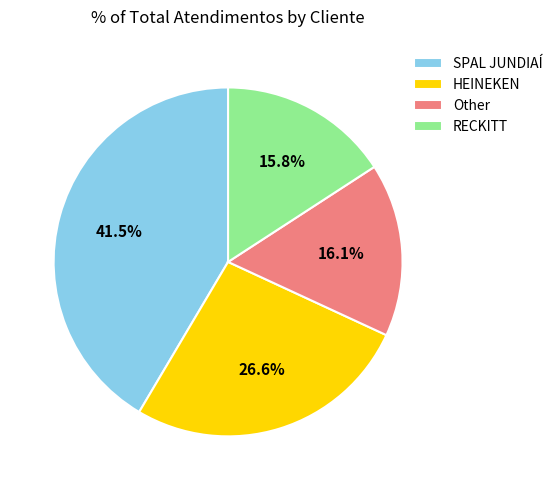

The Other slice represents 25% of the pie. True or false?

False